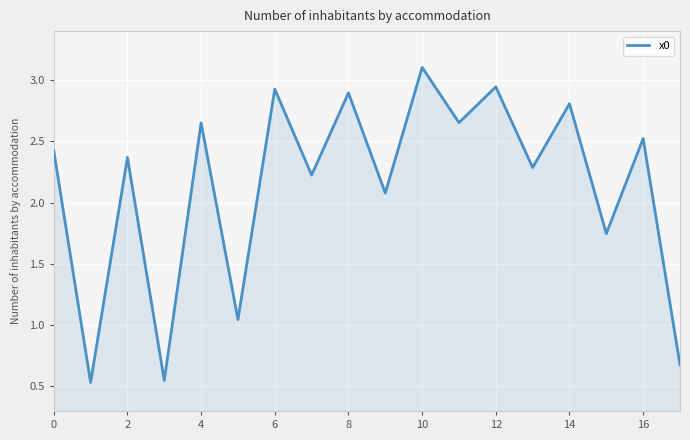

What is the difference between the maximum and minimum values?

2.6